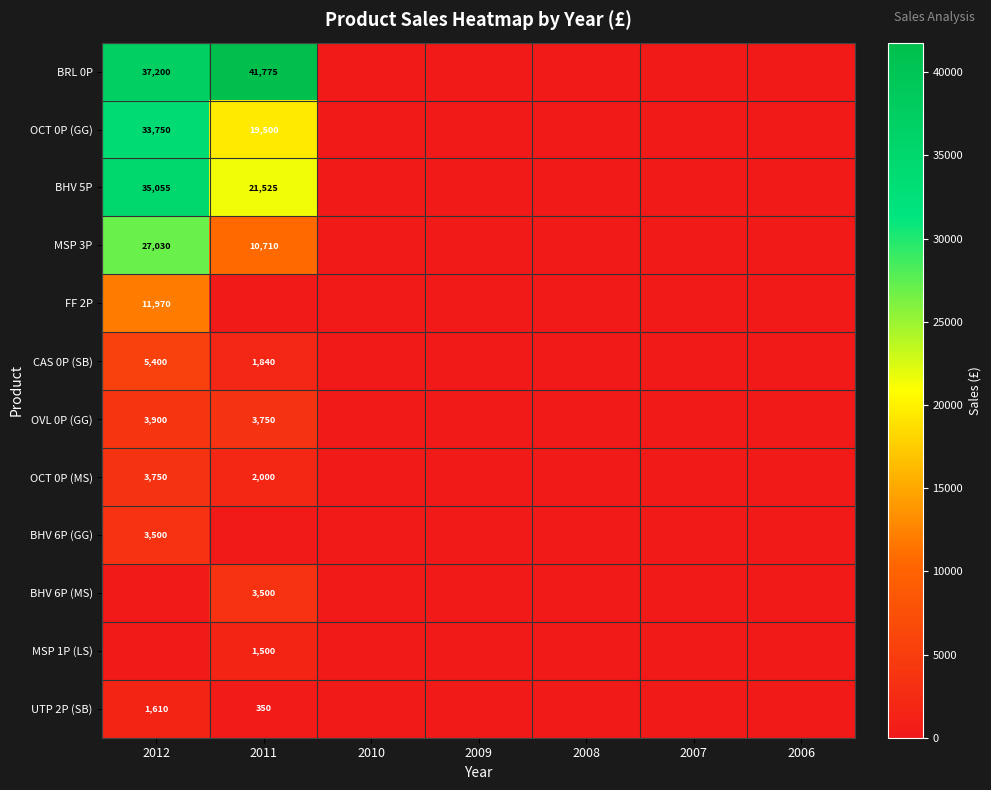

Is it true that BRL 0P equals 13419 at 2012?

False